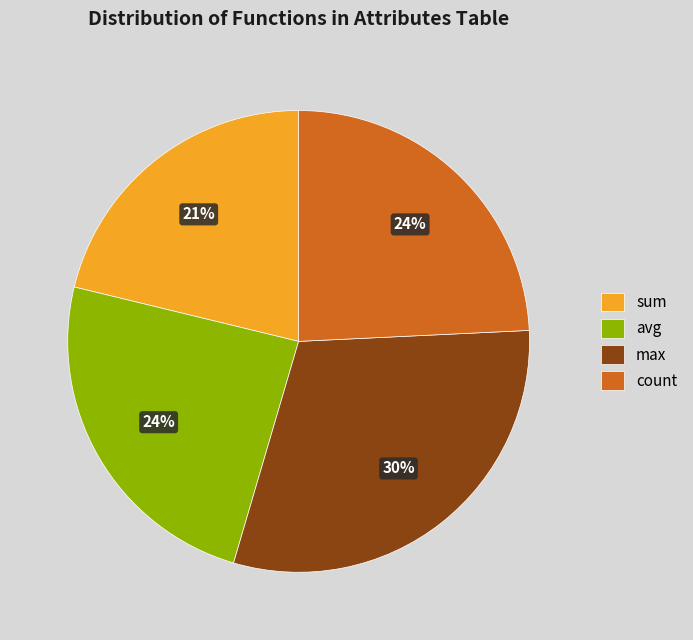

Does count represent more than half of the total?

No